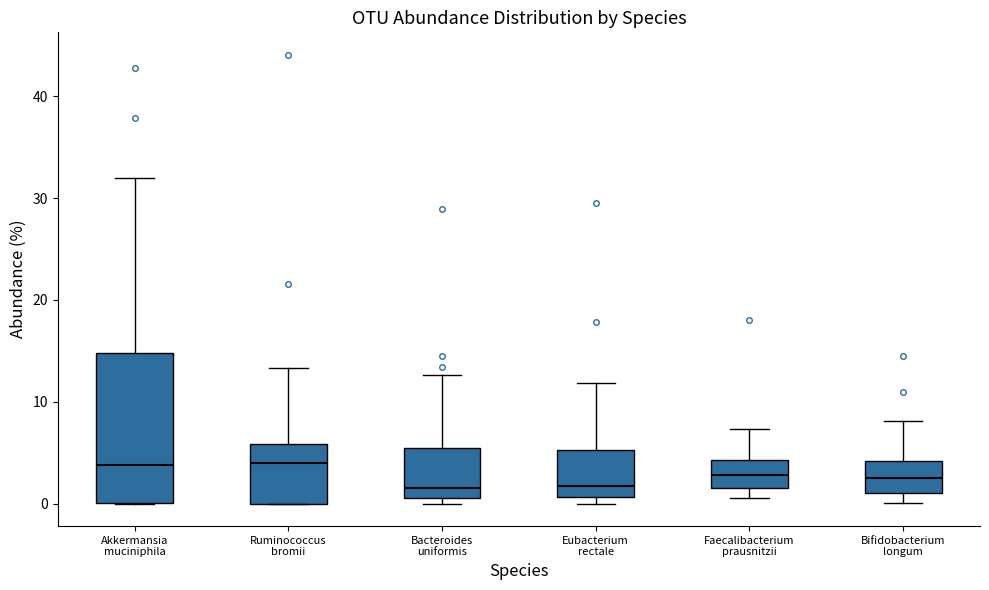

Where does the upper whisker of the box for Bacteroides uniformis end on the y-axis? The values are not printed on the chart, so give them approximately, as read against the axis.

13